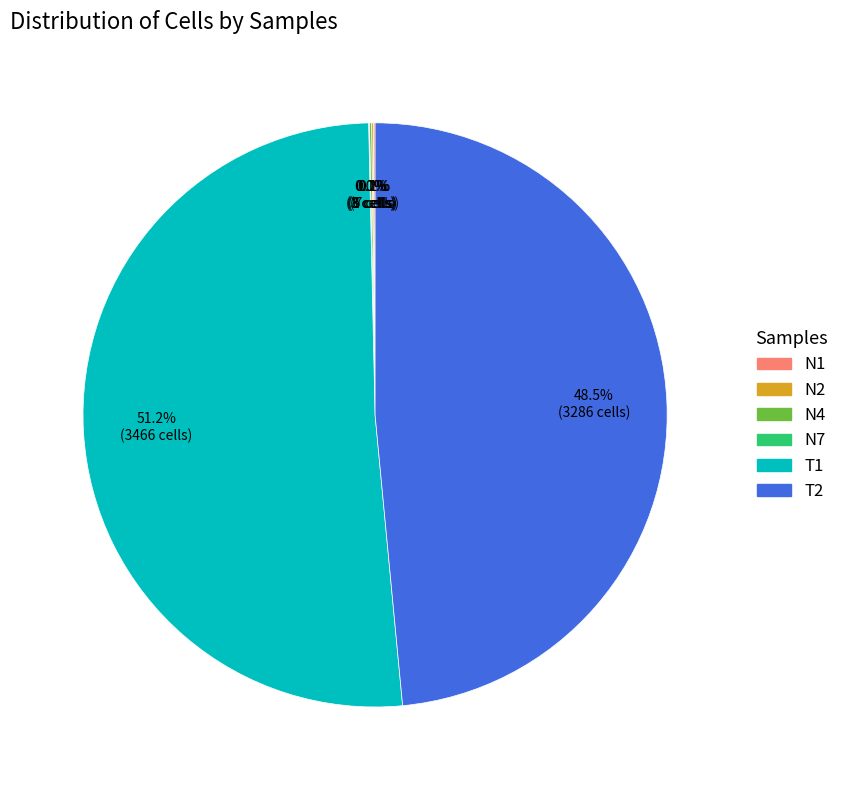

Is there a majority slice in this chart?

Yes